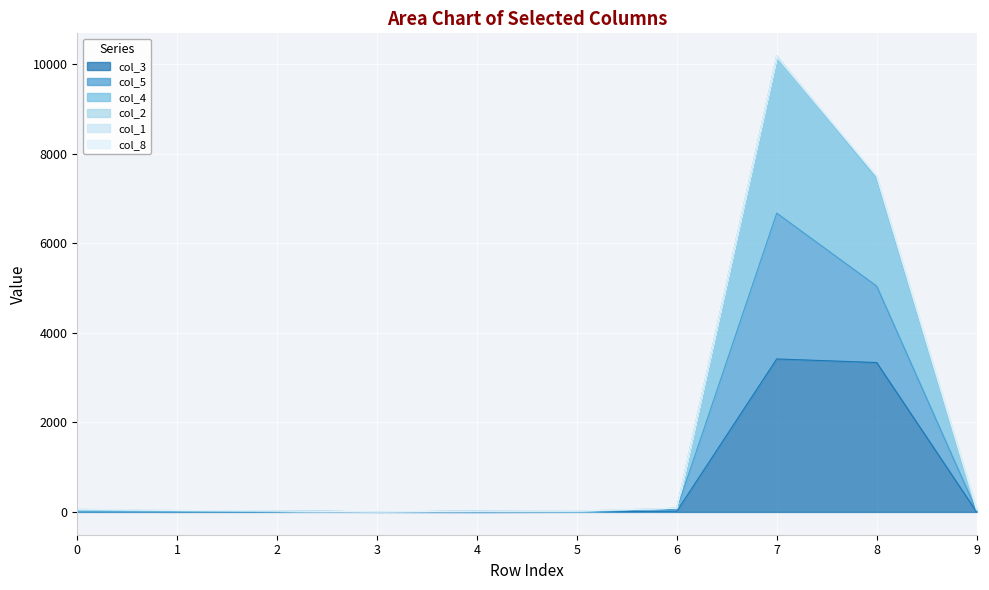

What is the total value across all series at 6?

83